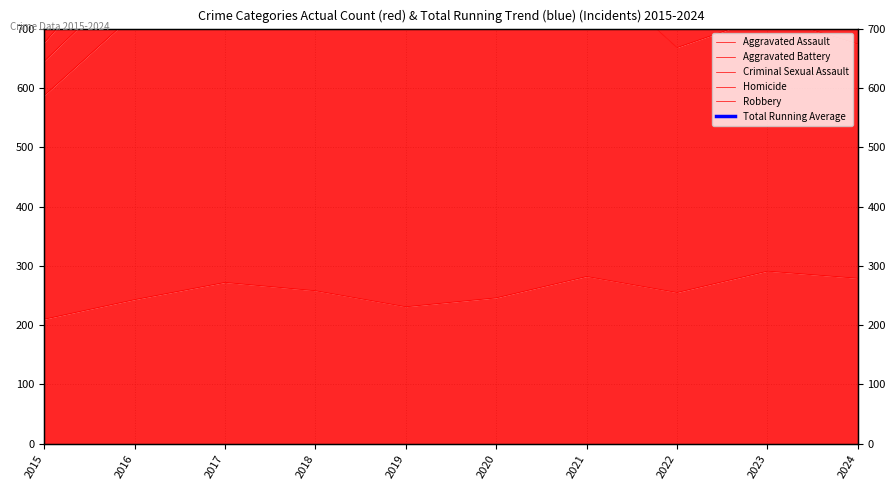

Between 2023 and 2019, which is larger?

2023